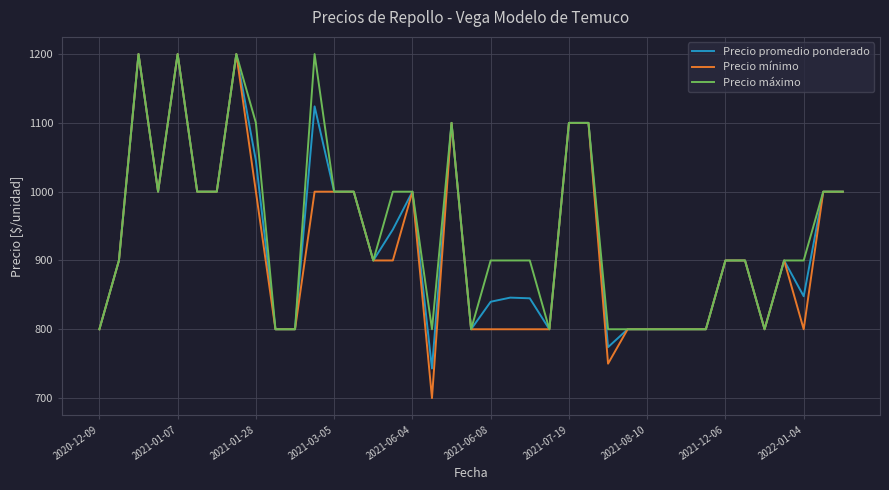

What are all the series names shown in the legend?

Precio promedio ponderado, Precio mínimo, Precio máximo